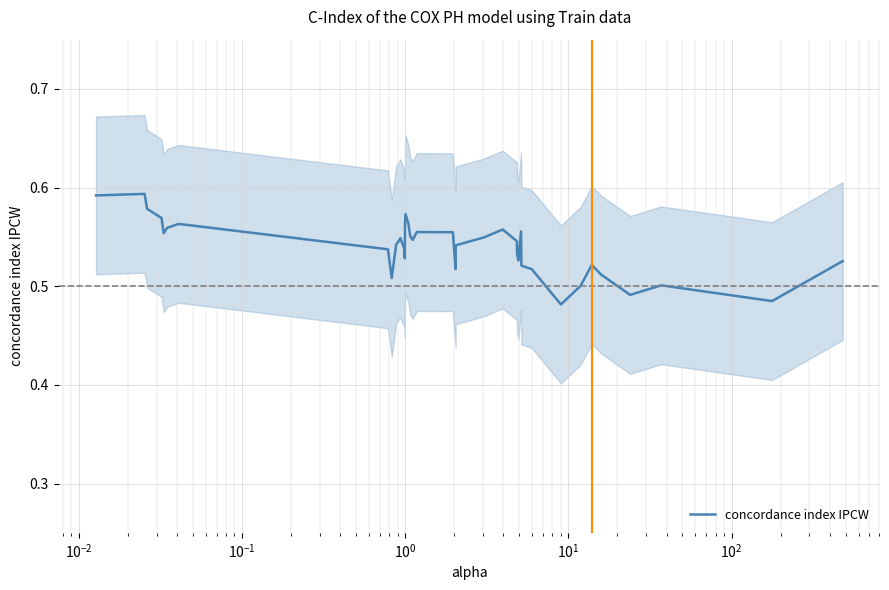

What is the value of the 17th point from the left?

0.6